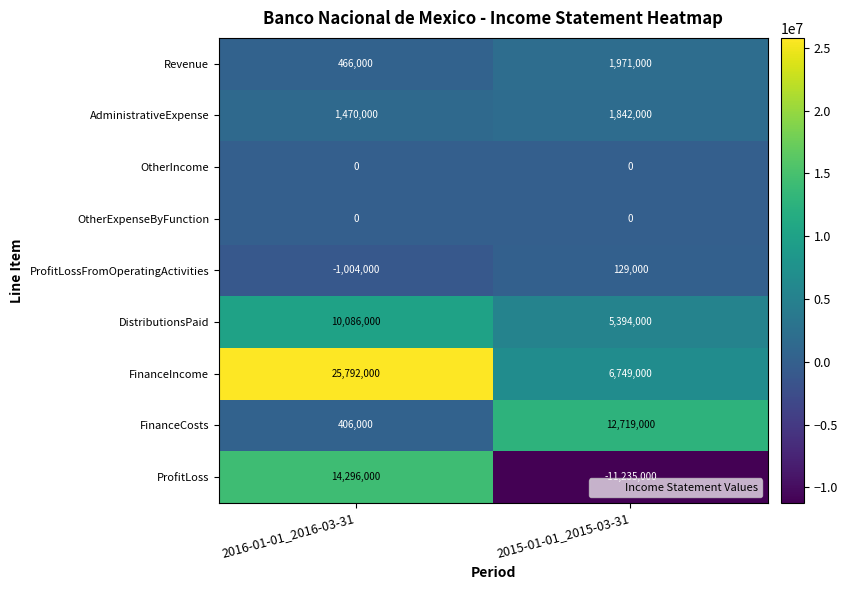

Reading left to right, transcribe all the data shown in this chart.

Revenue: 2016-01-01_2016-03-31=466000	2015-01-01_2015-03-31=1971000
AdministrativeExpense: 2016-01-01_2016-03-31=1470000	2015-01-01_2015-03-31=1842000
OtherIncome: 2016-01-01_2016-03-31=0	2015-01-01_2015-03-31=0
OtherExpenseByFunction: 2016-01-01_2016-03-31=0	2015-01-01_2015-03-31=0
ProfitLossFromOperatingActivities: 2016-01-01_2016-03-31=-1004000	2015-01-01_2015-03-31=129000
DistributionsPaid: 2016-01-01_2016-03-31=10086000	2015-01-01_2015-03-31=5394000
FinanceIncome: 2016-01-01_2016-03-31=25792000	2015-01-01_2015-03-31=6749000
FinanceCosts: 2016-01-01_2016-03-31=406000	2015-01-01_2015-03-31=12719000
ProfitLoss: 2016-01-01_2016-03-31=14296000	2015-01-01_2015-03-31=-11235000